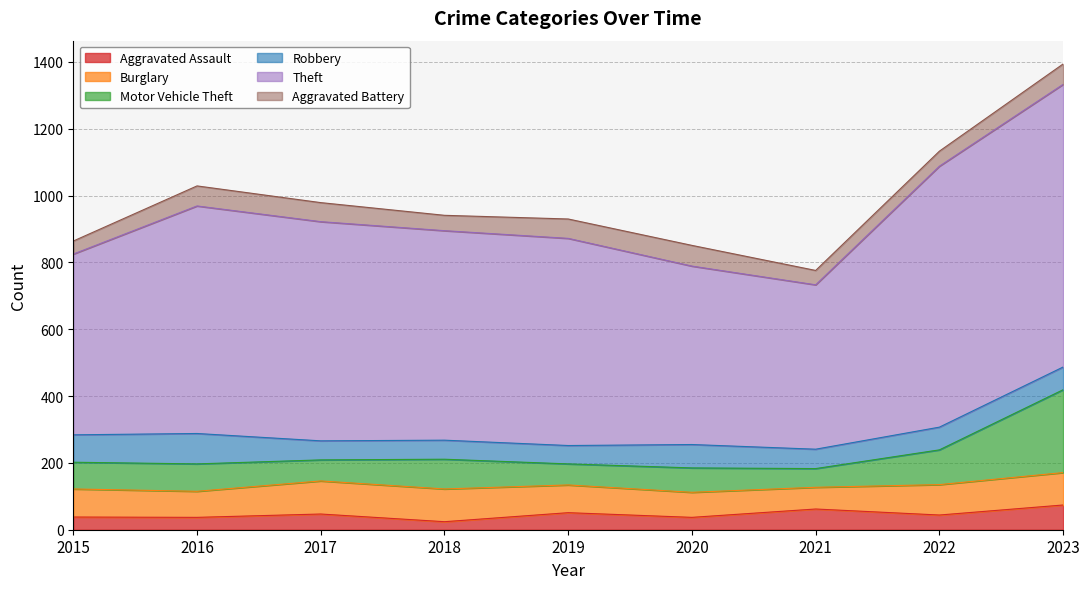

True or false: Aggravated Battery and Theft intersect in this chart.

False